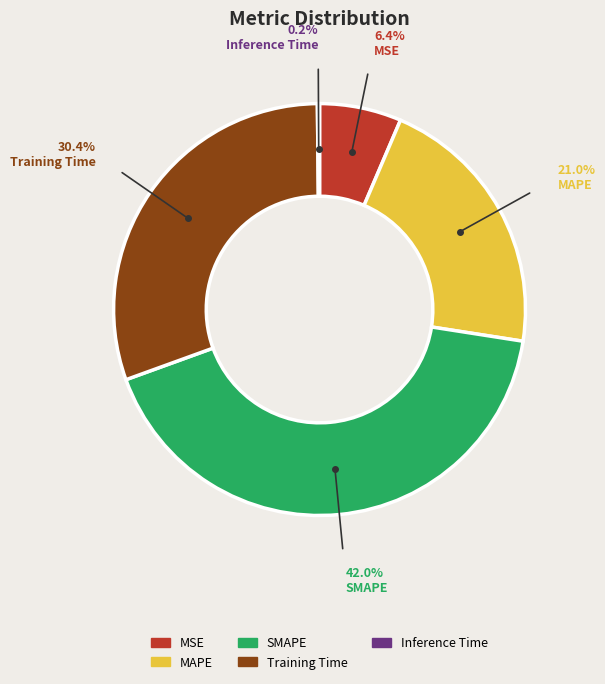

Is there any slice that represents more than half of the pie?

No